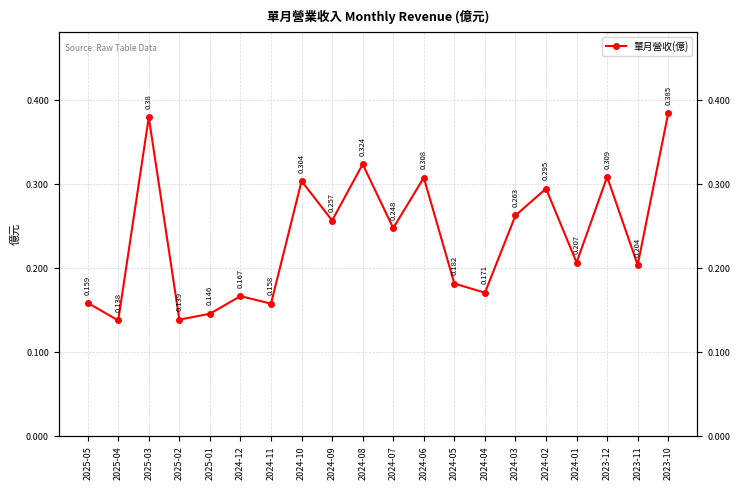

At which label is the value closest to 0?

2025-04